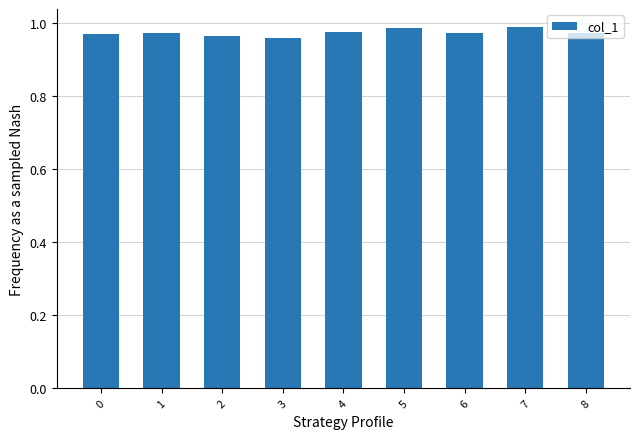

The value at 4 is 1.5. True or false?

False